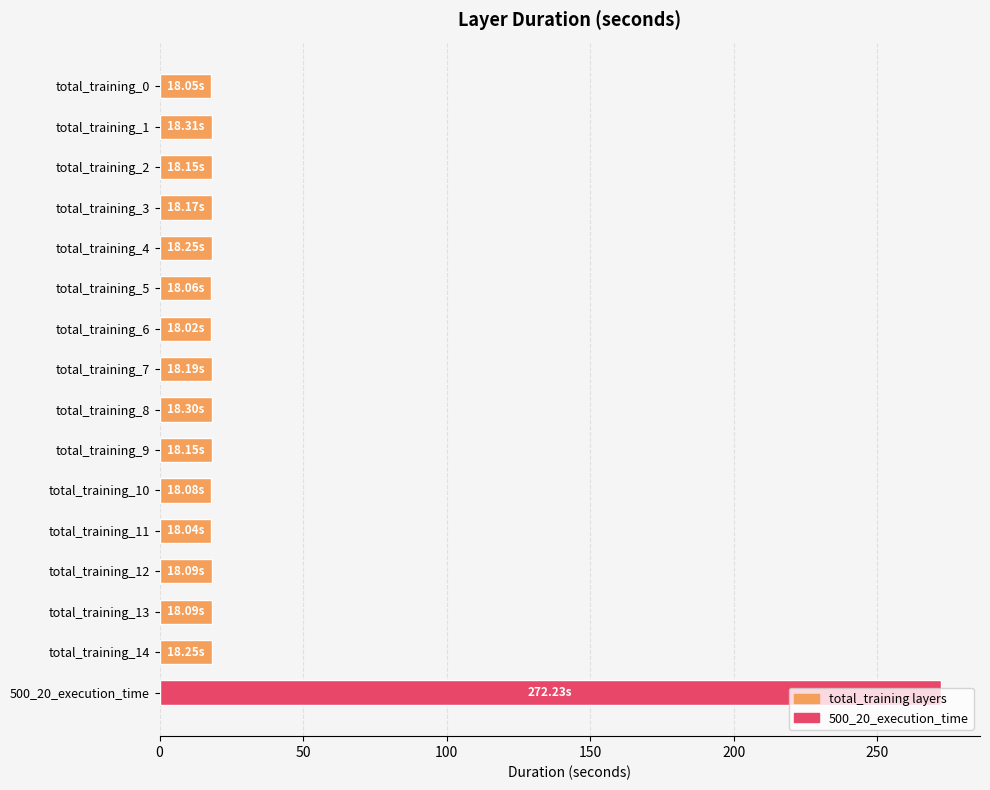

What is the average value?

34.0